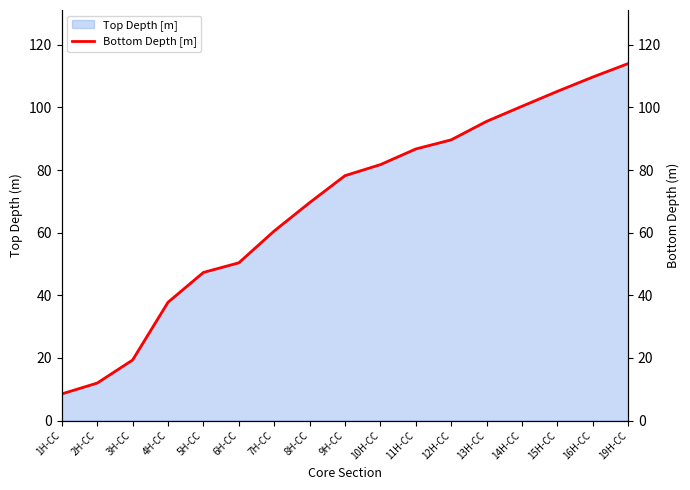

Reading left to right, what are all the values shown in this chart?

1H-CC=8.5	2H-CC=12.0	3H-CC=19.4	4H-CC=37.8	5H-CC=47.3	6H-CC=50.4	7H-CC=60.6	8H-CC=69.6	9H-CC=78.2	10H-CC=81.8	11H-CC=86.8	12H-CC=89.7	13H-CC=95.6	14H-CC=100.4	15H-CC=105.2	16H-CC=109.7	19H-CC=114.0